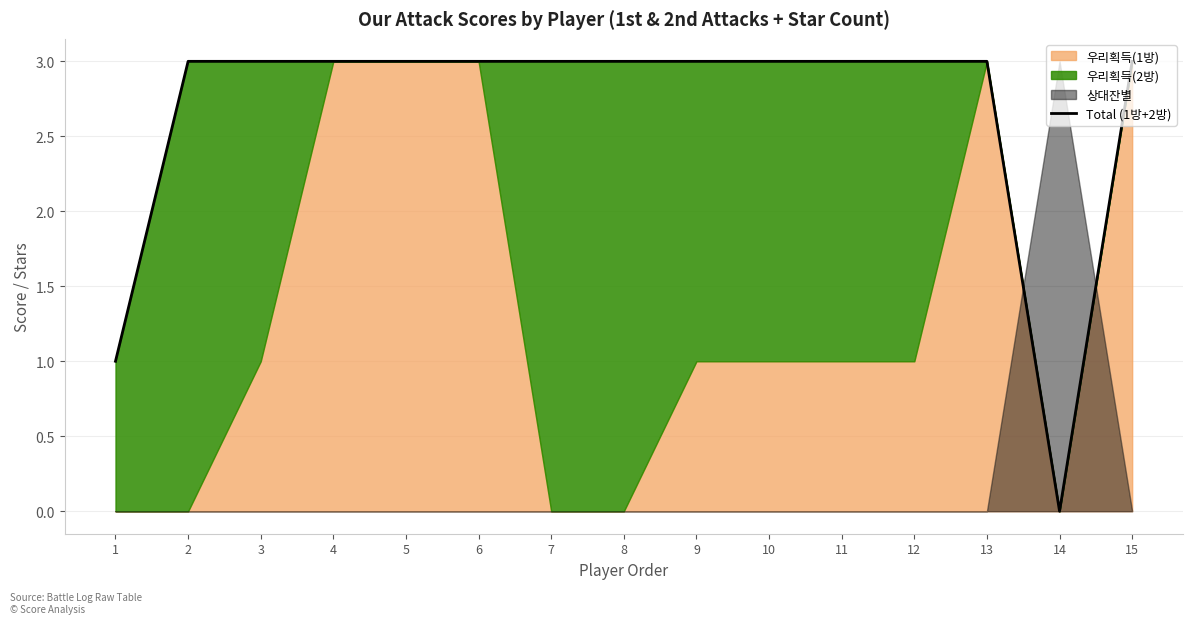

What is the sum of all values?

40